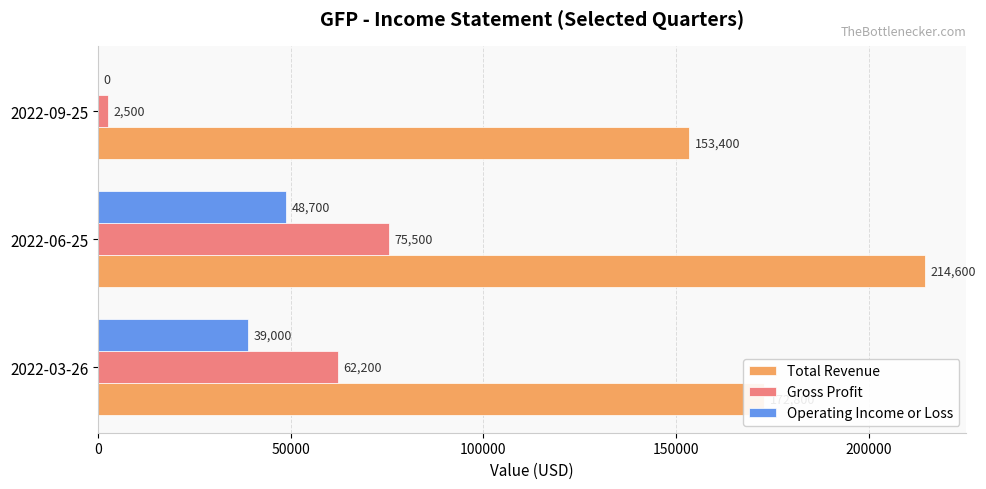

At which category is the sum across all series the highest?

2022-06-25